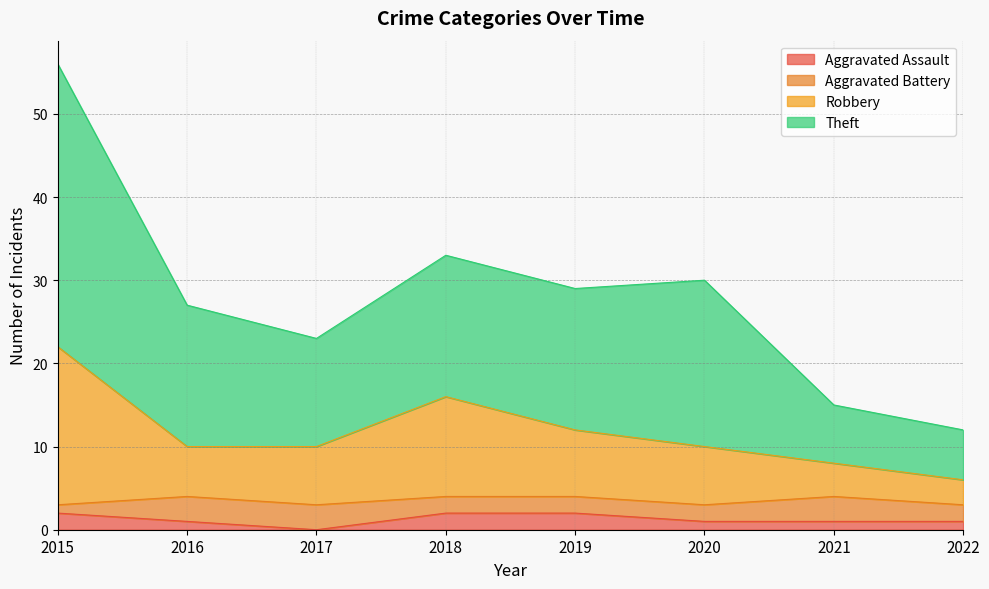

What is the total value across all series at 2017?

23